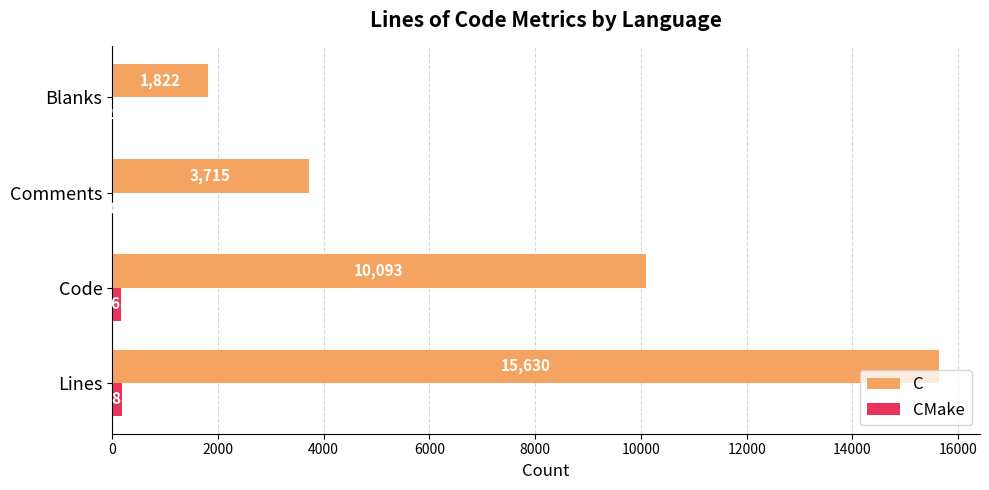

What is the sum of all C values?

31260